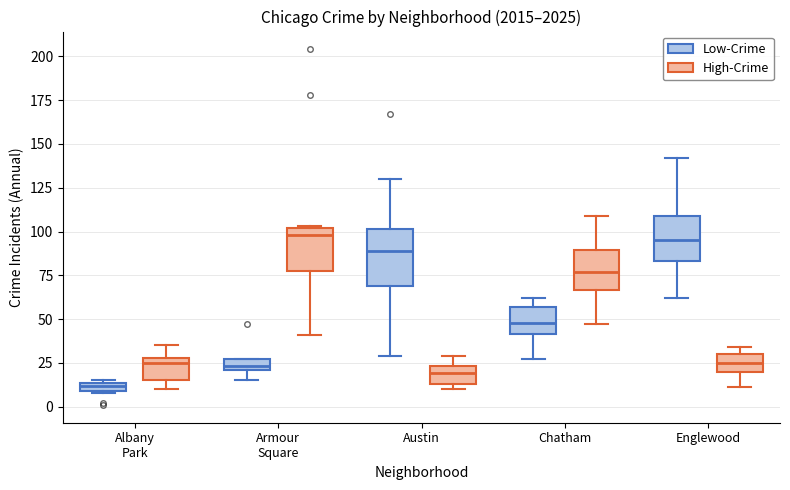

Which box is the tallest, from its lower edge to its upper edge?

Austin (Low-Crime)